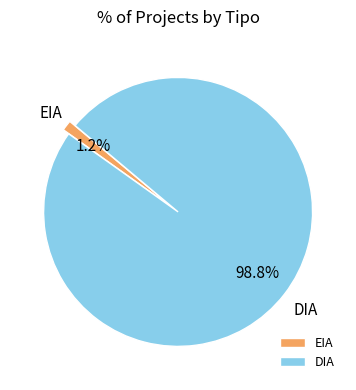

What is the smallest slice in the pie chart?

EIA